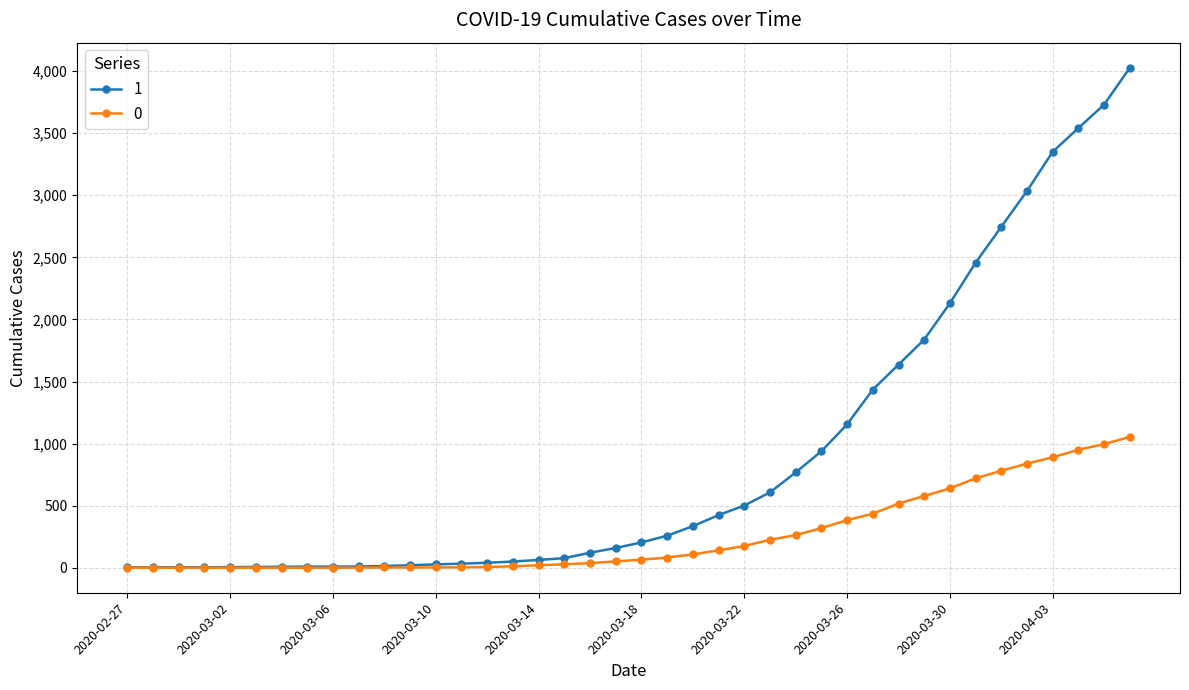

At how many categories does at least one series exceed 2934?

5